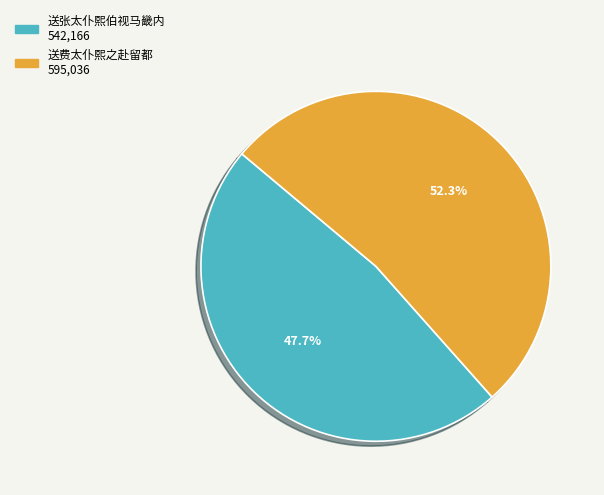

What is the ratio of the value at 送费太仆熙之赴留都 to the value at 送张太仆熙伯视马畿内?

1.1